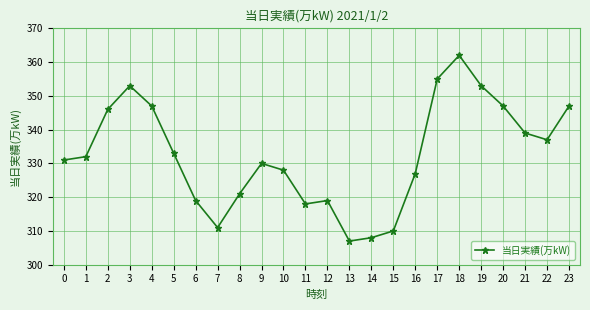

What is the difference between the values at 13 and 19?

46